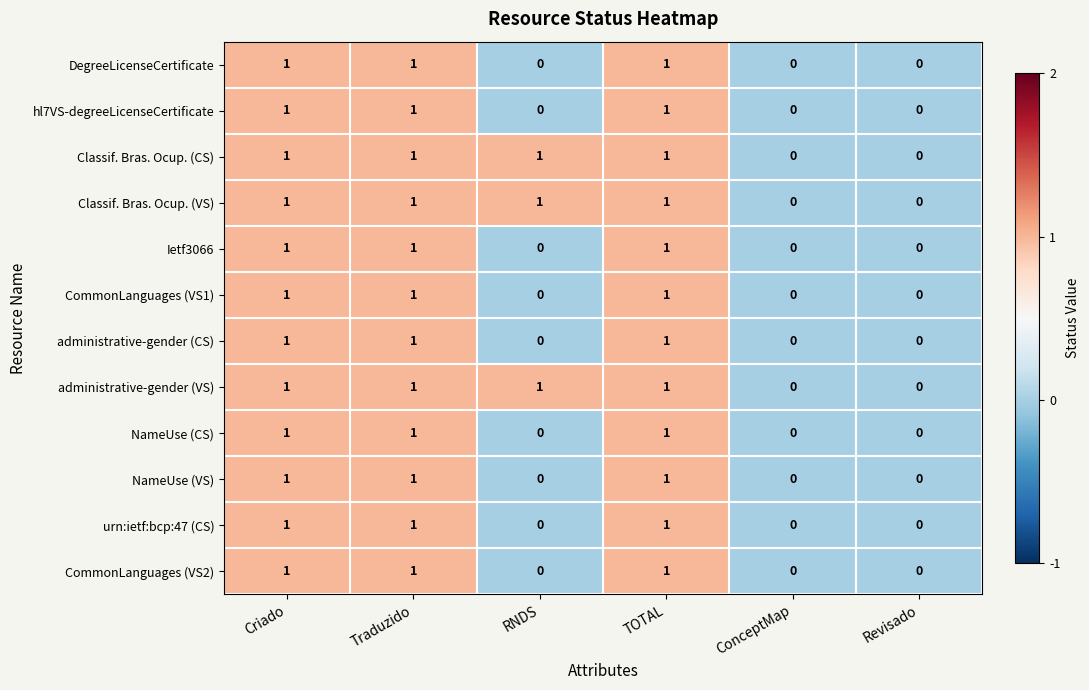

What is the sum of all NameUse (VS) values?

3